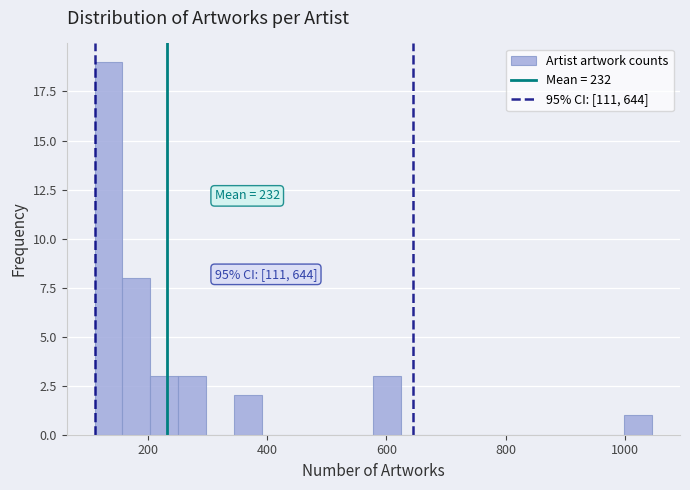

Around what value on the x-axis is the tallest bar? Give the approximate position of its centre, as read against the axis.

140